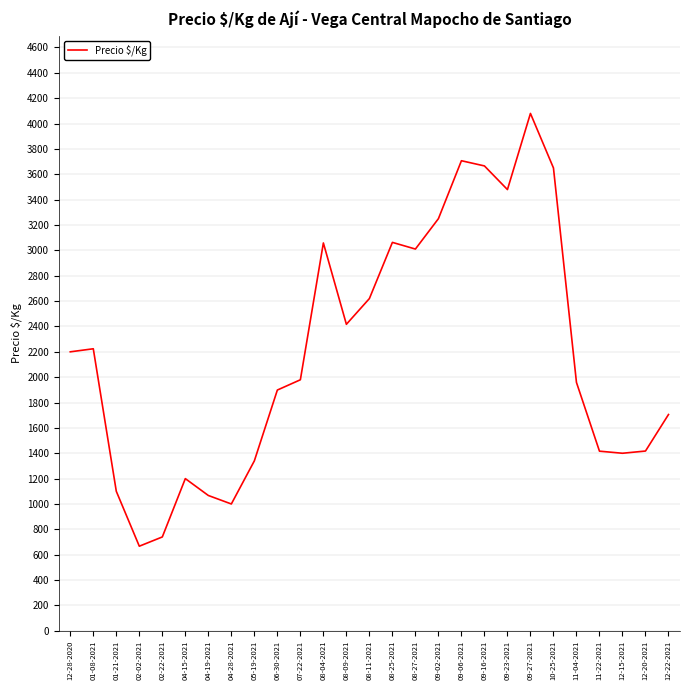

What is the change in value from 06-30-2021 to 08-27-2021?

+1112.0